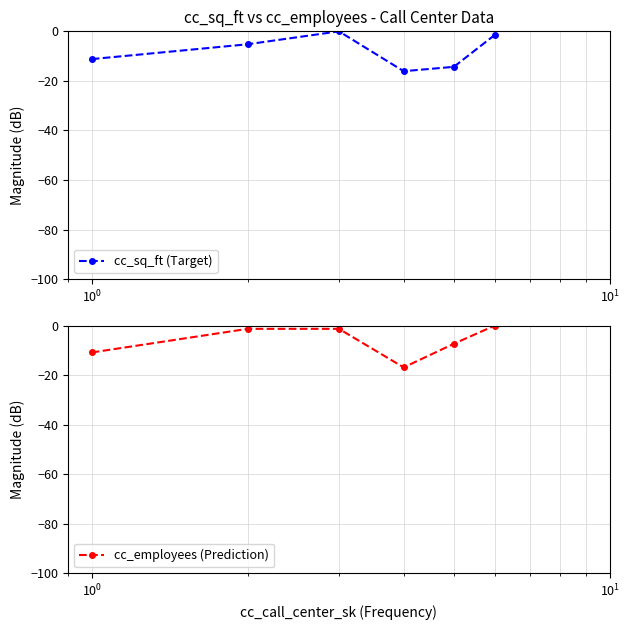

Which series ends up on top after the final intersection of cc_employees (Prediction) and cc_sq_ft (Target)?

cc_employees (Prediction)